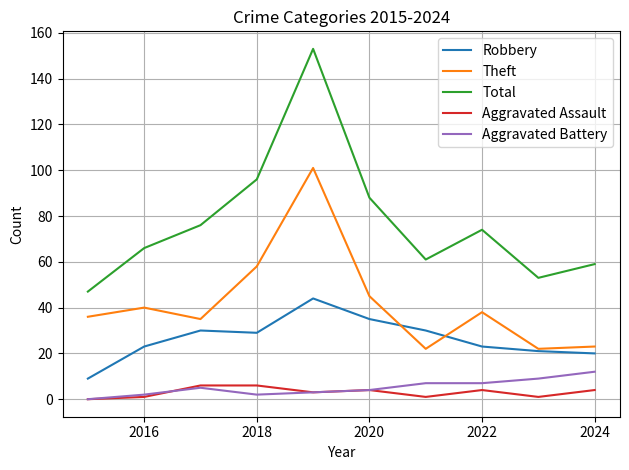

Which series has the widest spread of values?

Total